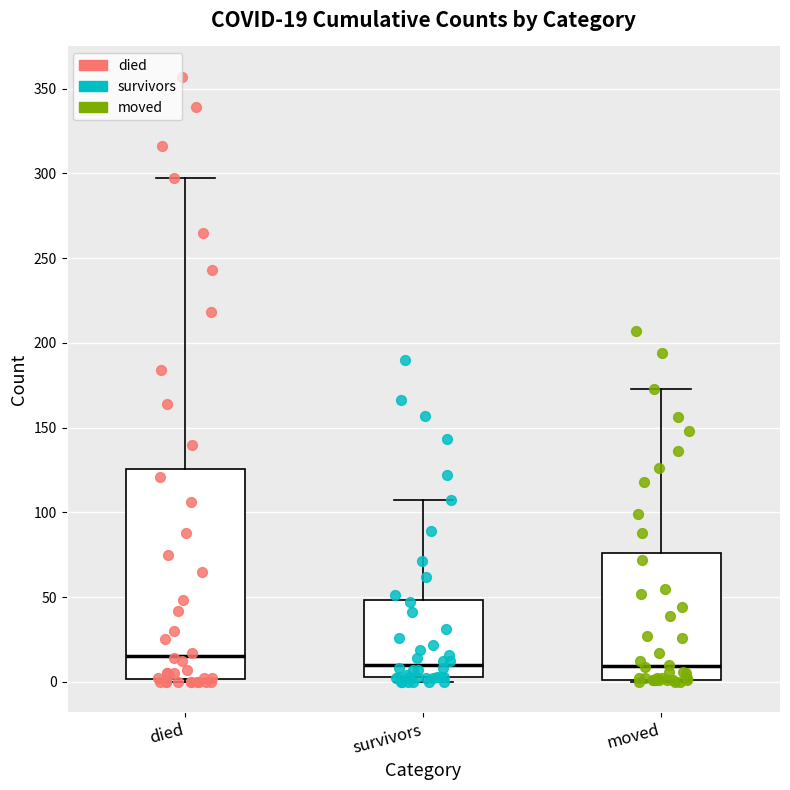

Which box's median line is the highest?

died